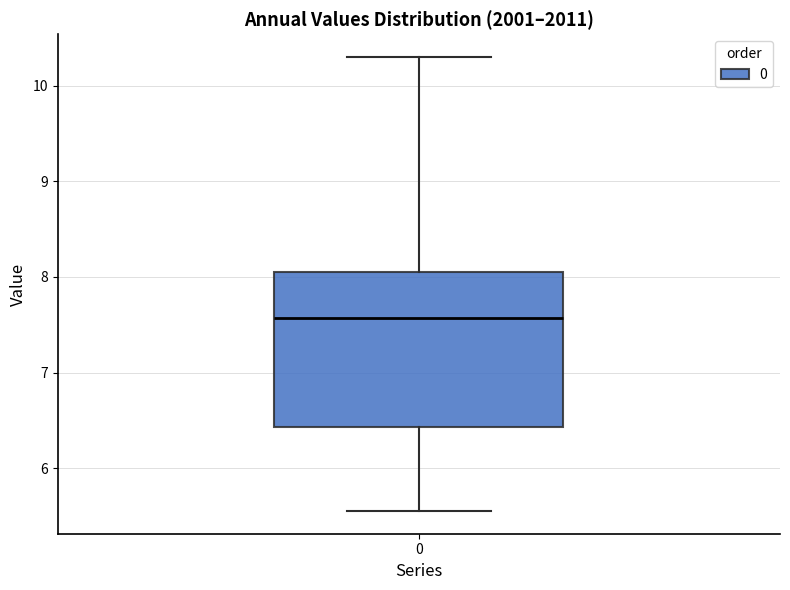

Transcribe this box plot: give where the median line is, the range the box spans, and where the two whiskers end, as read against the y-axis. The values are not printed on the chart, so give them approximately, as read against the axis.

median 7.6, box 6.4 to 8.1, whiskers 5.6 to 10.3